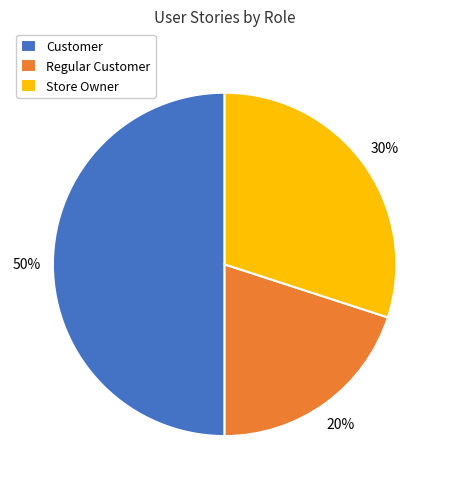

Rank the categories by value from lowest to highest.

Regular Customer, Store Owner, Customer